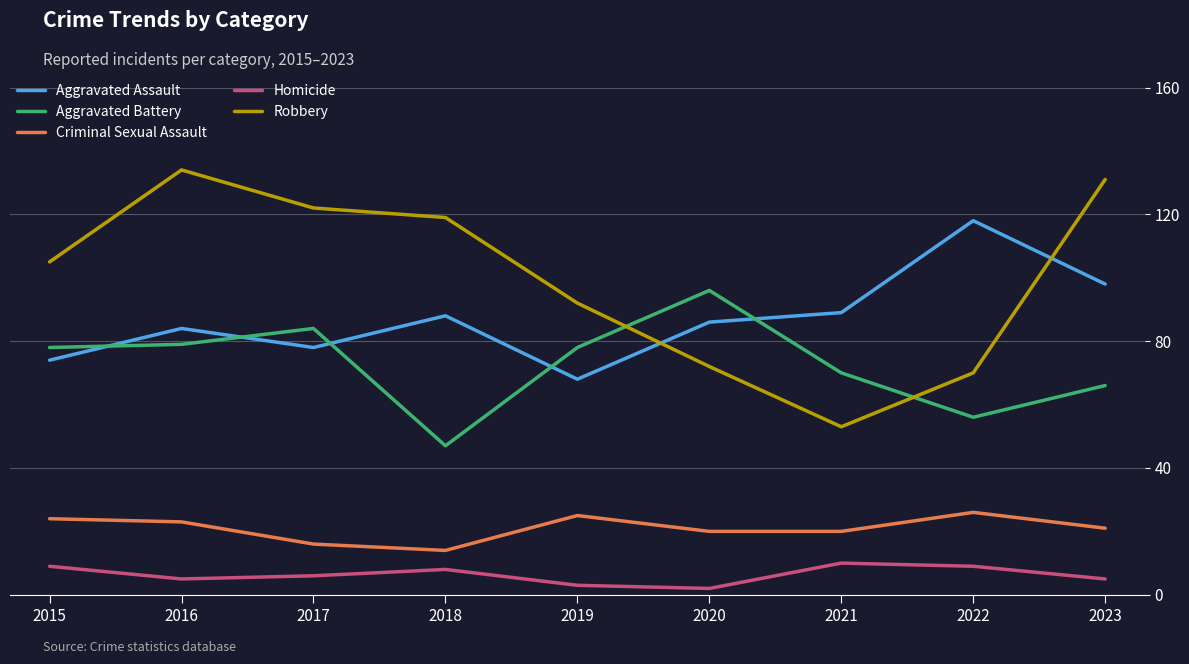

In Aggravated Battery, how many points are higher than both neighbors (excluding endpoints)?

2